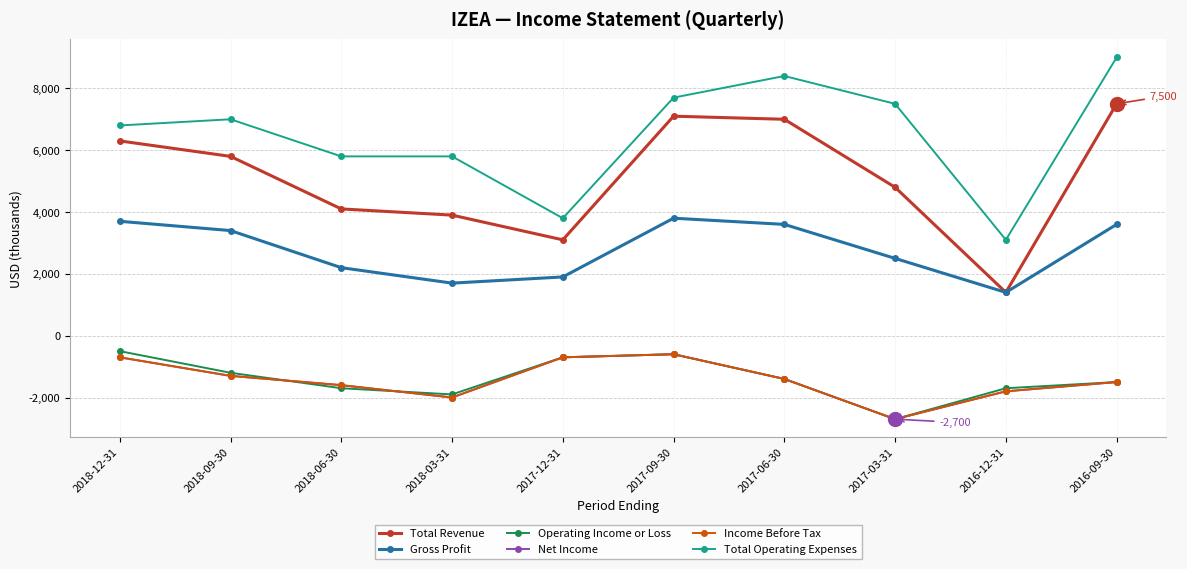

Is this an area chart (filled region under the line)?

No